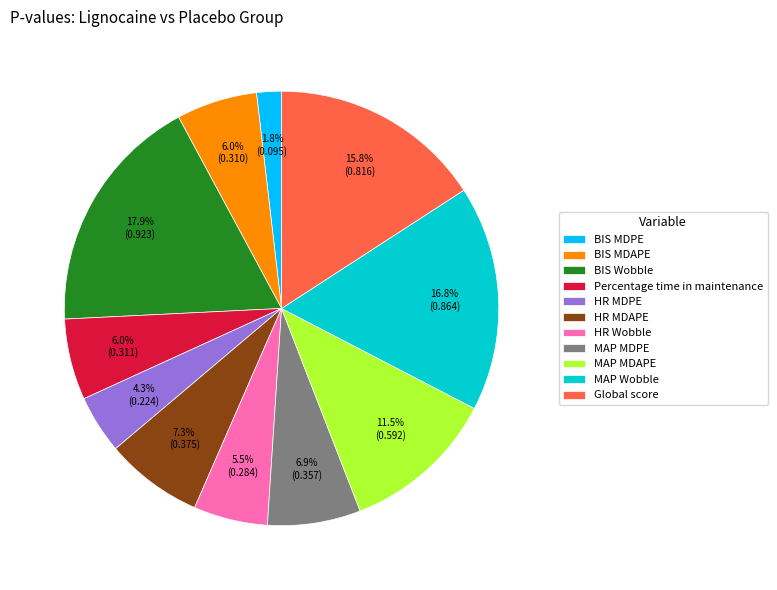

Is it true that Global score is 16% of the pie?

True